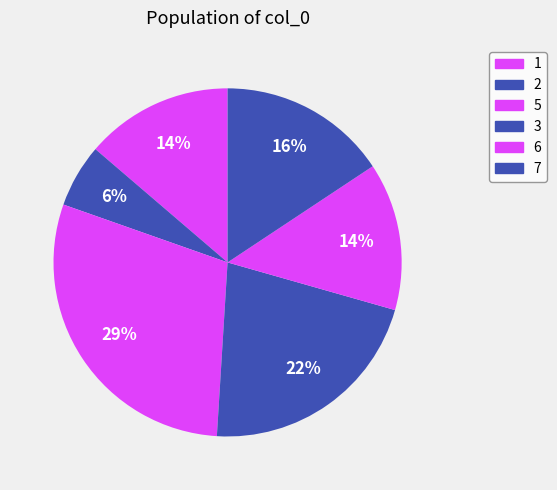

How many segments does this pie chart have?

6